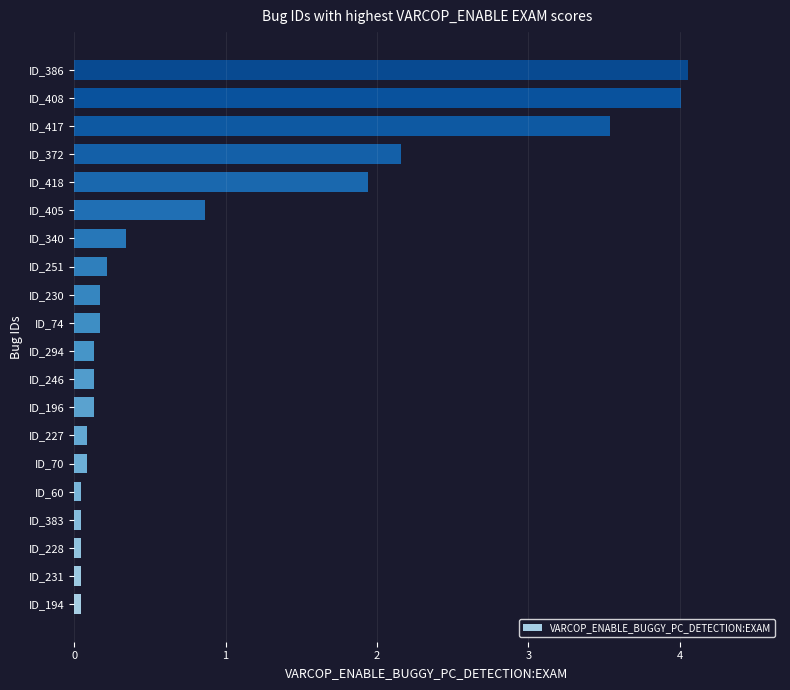

What is the sum of all values?

18.2